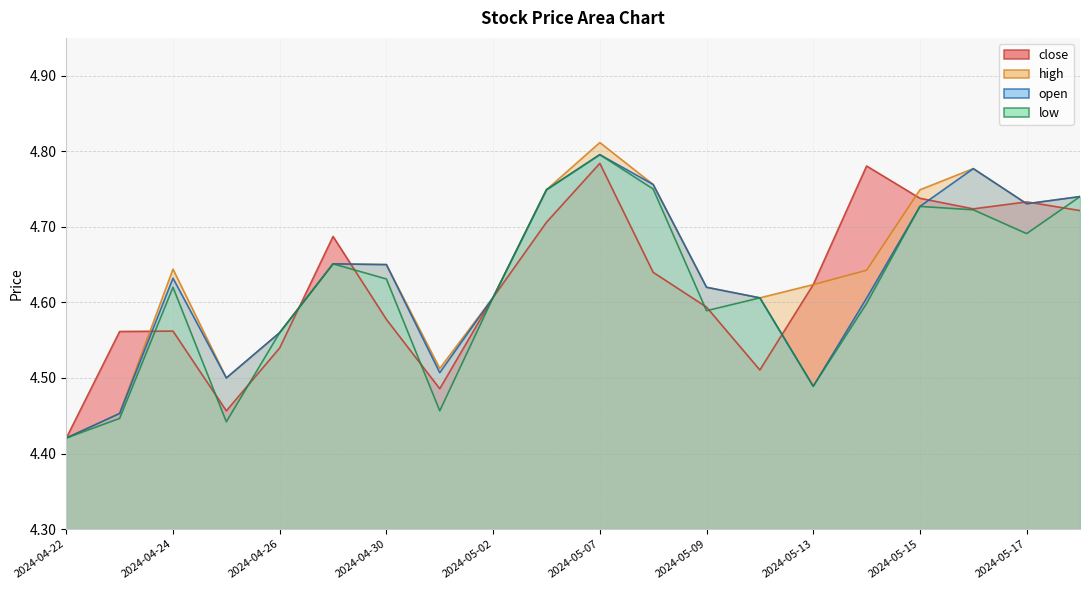

Reading left to right, extract all data points from this chart.

close: 2024-04-22=4.4	2024-04-23=4.6	2024-04-24=4.6	2024-04-25=4.5	2024-04-26=4.5	2024-04-29=4.7	2024-04-30=4.6	2024-05-01=4.5	2024-05-02=4.6	2024-05-03=4.7	2024-05-07=4.8	2024-05-08=4.6	2024-05-09=4.6	2024-05-10=4.5	2024-05-13=4.6	2024-05-14=4.8	2024-05-15=4.7	2024-05-16=4.7	2024-05-17=4.7	2024-05-20=4.7
high: 2024-04-22=4.4	2024-04-23=4.5	2024-04-24=4.6	2024-04-25=4.5	2024-04-26=4.6	2024-04-29=4.7	2024-04-30=4.7	2024-05-01=4.5	2024-05-02=4.6	2024-05-03=4.7	2024-05-07=4.8	2024-05-08=4.8	2024-05-09=4.6	2024-05-10=4.6	2024-05-13=4.6	2024-05-14=4.6	2024-05-15=4.7	2024-05-16=4.8	2024-05-17=4.7	2024-05-20=4.7
open: 2024-04-22=4.4	2024-04-23=4.5	2024-04-24=4.6	2024-04-25=4.5	2024-04-26=4.6	2024-04-29=4.7	2024-04-30=4.7	2024-05-01=4.5	2024-05-02=4.6	2024-05-03=4.7	2024-05-07=4.8	2024-05-08=4.8	2024-05-09=4.6	2024-05-10=4.6	2024-05-13=4.5	2024-05-14=4.6	2024-05-15=4.7	2024-05-16=4.8	2024-05-17=4.7	2024-05-20=4.7
low: 2024-04-22=4.4	2024-04-23=4.4	2024-04-24=4.6	2024-04-25=4.4	2024-04-26=4.6	2024-04-29=4.7	2024-04-30=4.6	2024-05-01=4.5	2024-05-02=4.6	2024-05-03=4.7	2024-05-07=4.8	2024-05-08=4.8	2024-05-09=4.6	2024-05-10=4.6	2024-05-13=4.5	2024-05-14=4.6	2024-05-15=4.7	2024-05-16=4.7	2024-05-17=4.7	2024-05-20=4.7